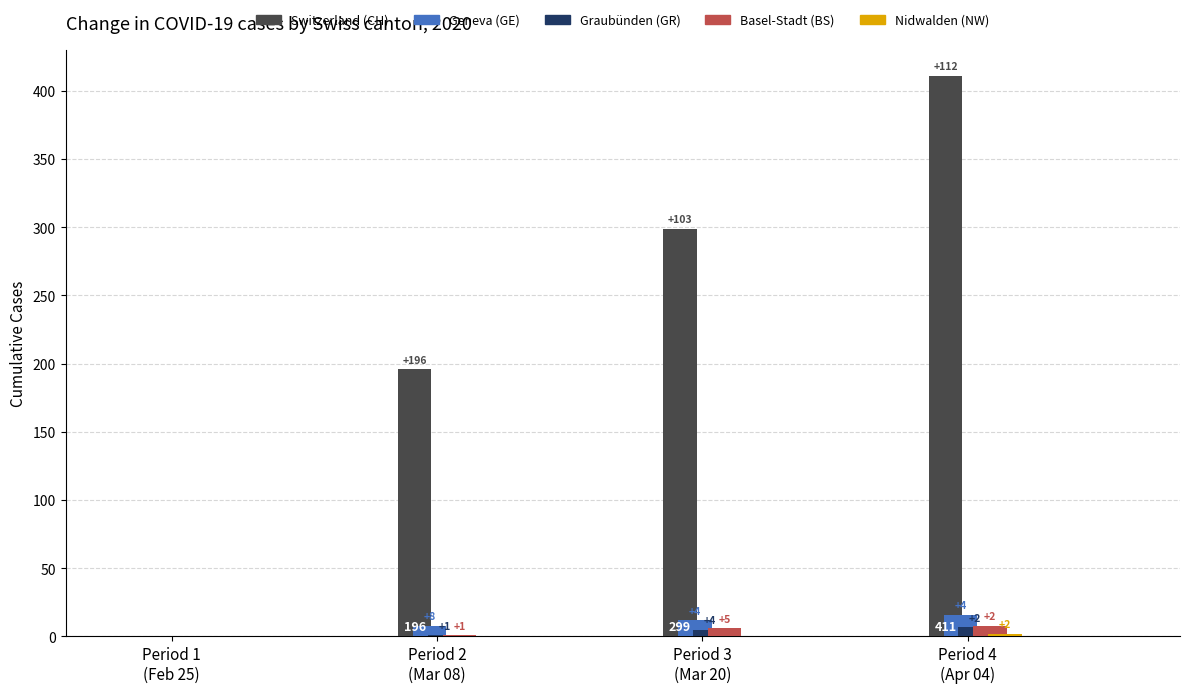

How many series are shown in this chart?

5